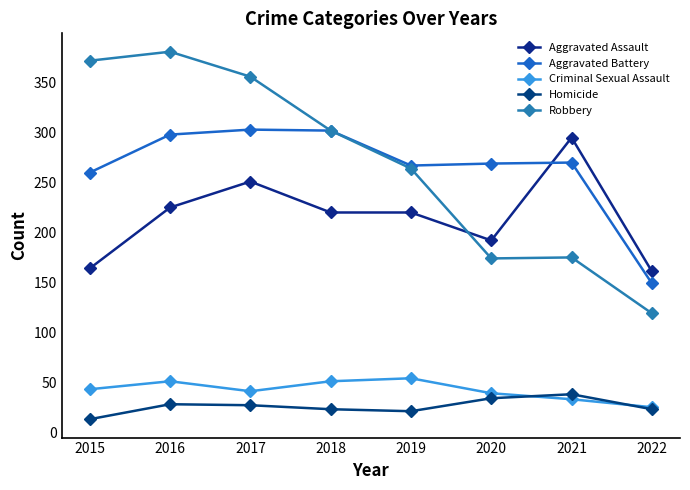

True or false: Robbery has a value of 45 at 2022.

False